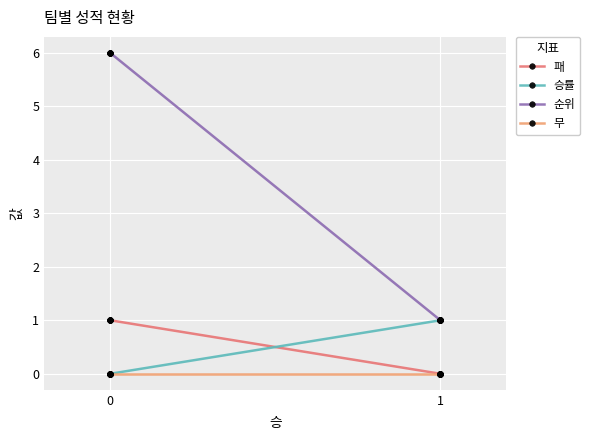

True or false: 승률 and 무 cross at least once.

False